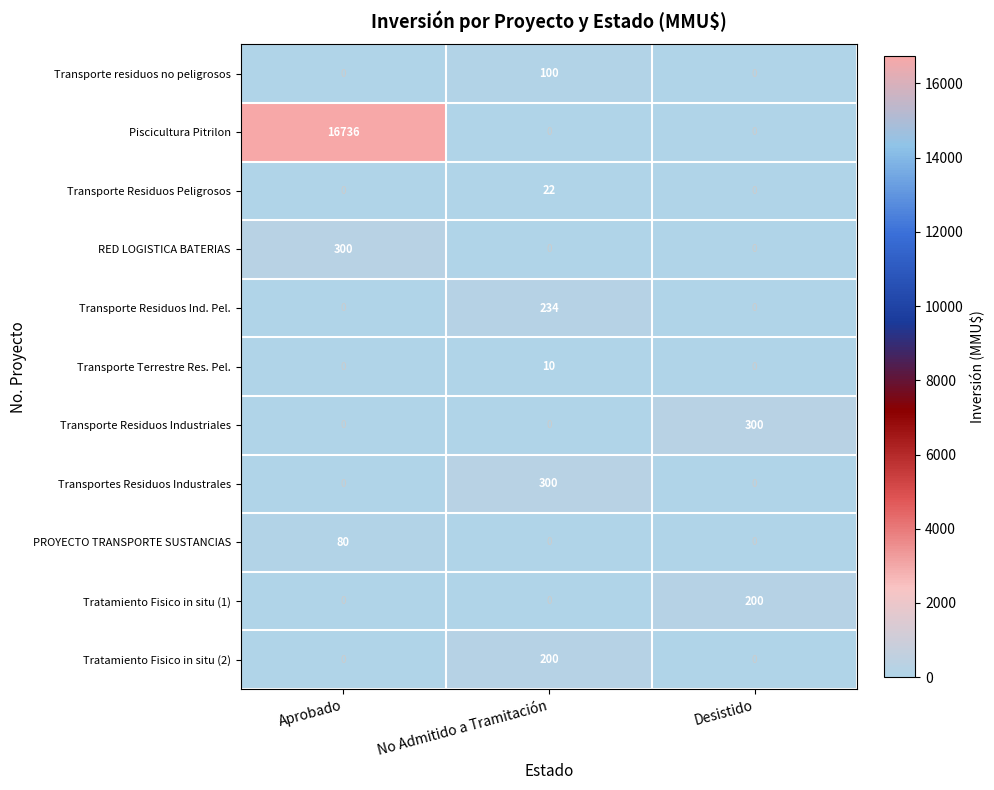

Count the Transportes Residuos Industrales values in the range 0 to 300.

3